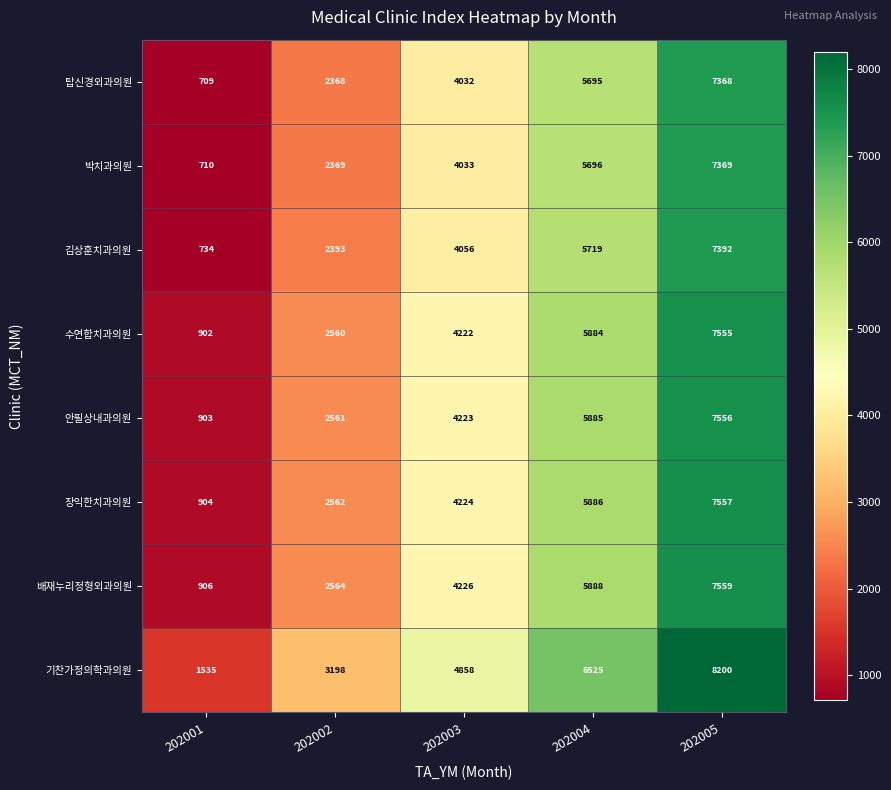

What is the highest value of the 박치과의원 series?

7369